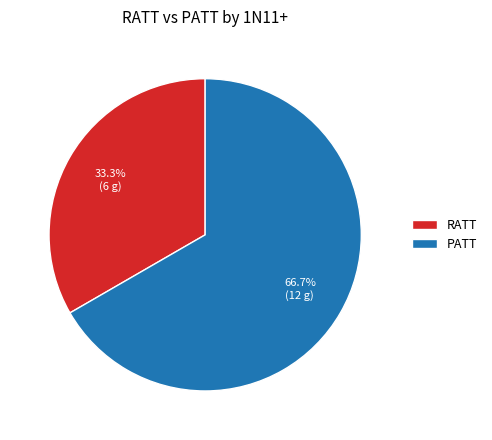

To the nearest percent, what is the average slice percentage?

50%